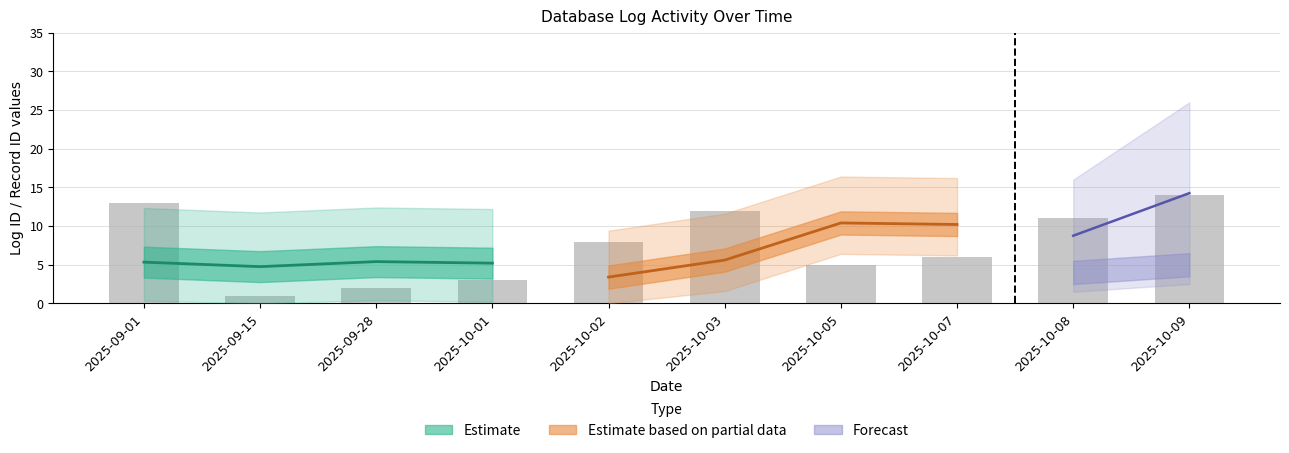

Rank the categories by value from highest to lowest.

2025-10-09, 2025-09-01, 2025-10-03, 2025-10-08, 2025-10-02, 2025-10-07, 2025-10-05, 2025-10-01, 2025-09-28, 2025-09-15